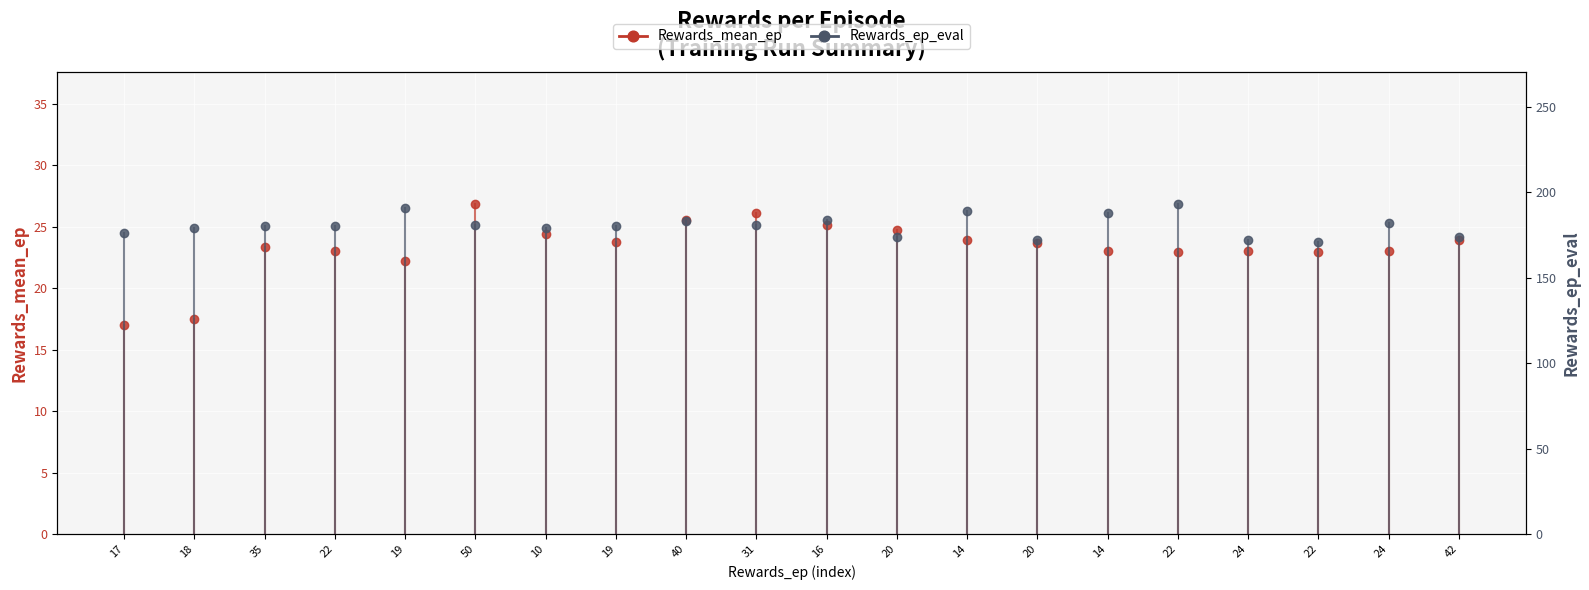

Is it true that Rewards_ep_eval equals 101 at 17?

False